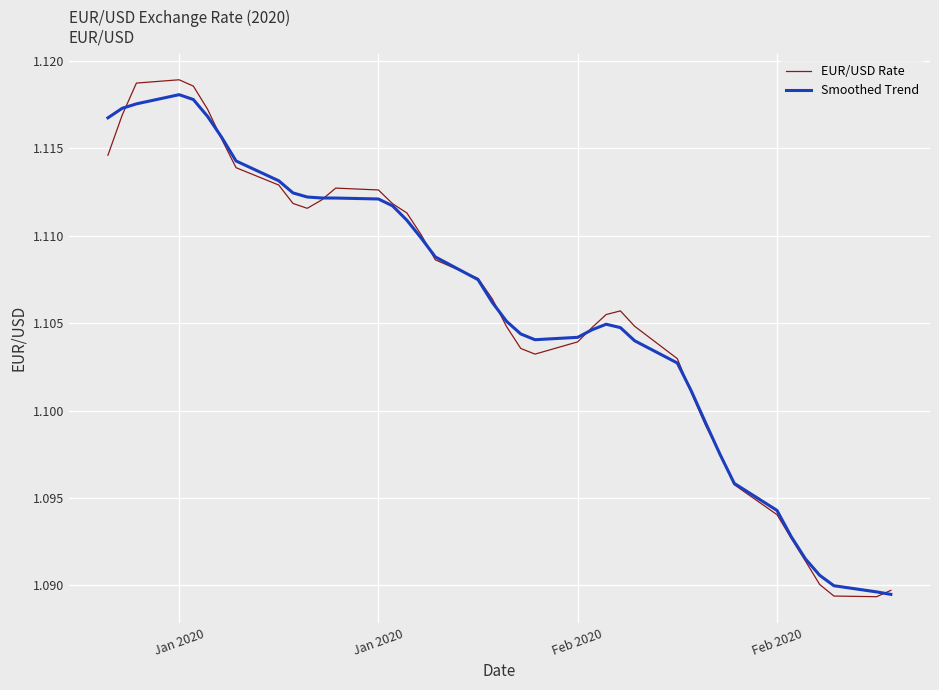

True or false: EUR/USD Rate has more than 0 points higher than both neighbors.

True